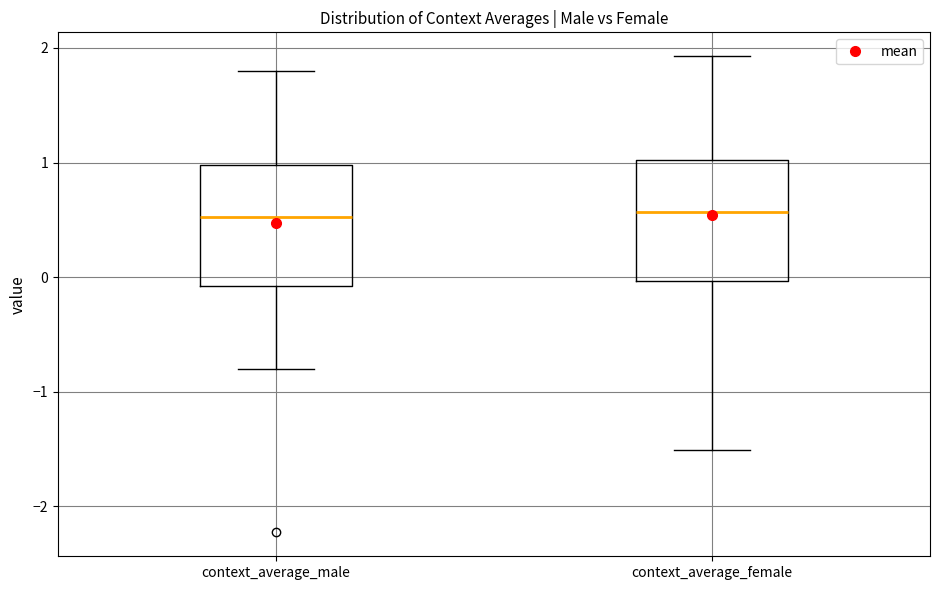

Reading left to right, transcribe this box plot: for each box, give where its median line is, the range the box spans, and where its two whiskers end, as read against the y-axis. The values are not printed on the chart, so give them approximately, as read against the axis.

context_average_male: median 0.5, box -0.1 to 1.0, whiskers -0.8 to 1.8
context_average_female: median 0.6, box 0.0 to 1.0, whiskers -1.5 to 1.9